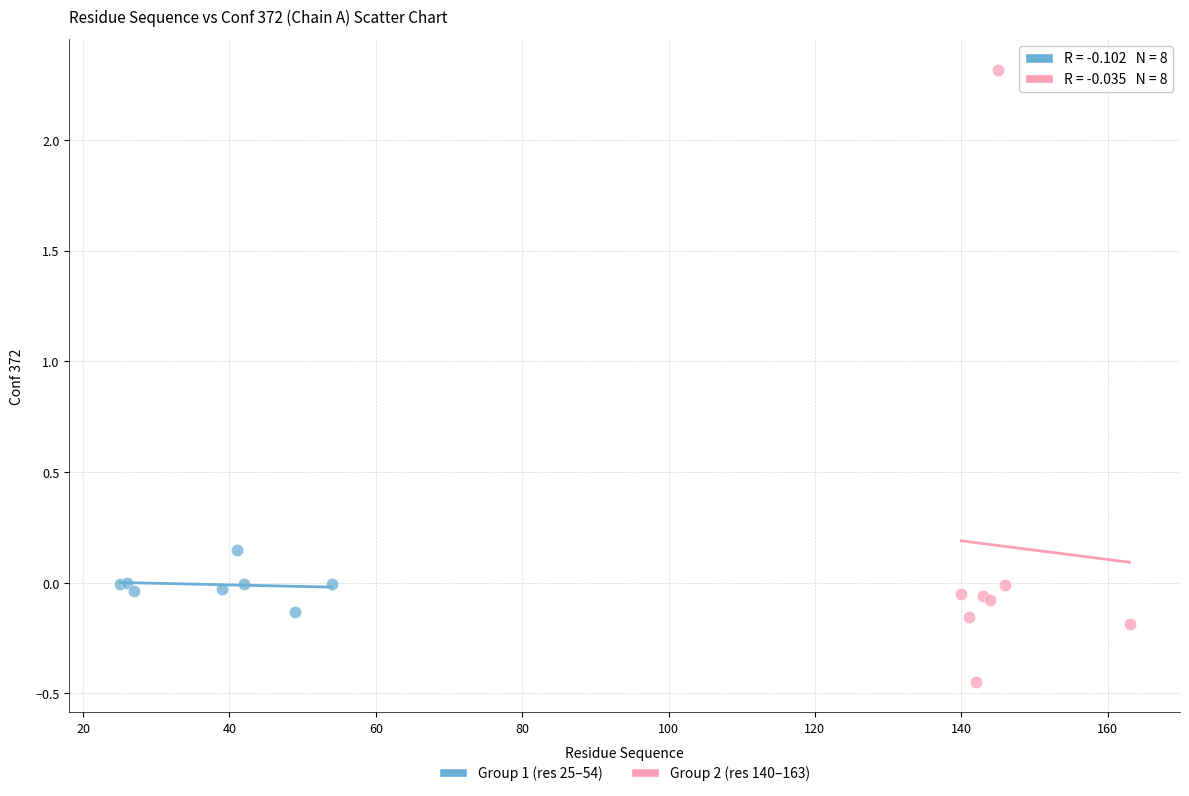

Which series contains the highest Y value?

Group 2 (res 140–163)